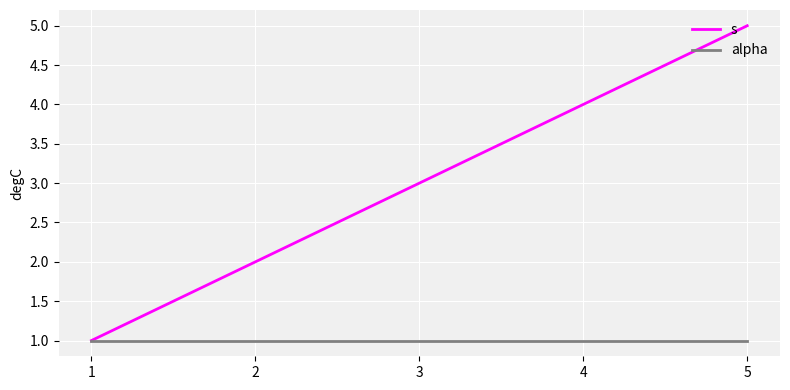

Reading left to right, transcribe all the data shown in this chart.

s: 1=1	2=2	3=3	4=4	5=5
alpha: 1=1	2=1	3=1	4=1	5=1